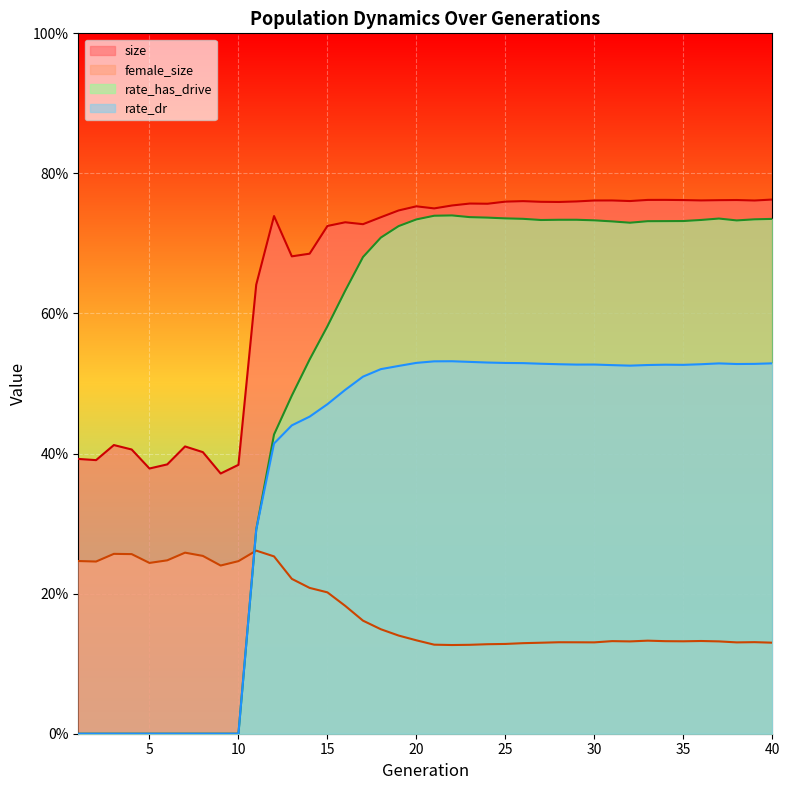

Does the chart display data point markers on the line(s)?

No